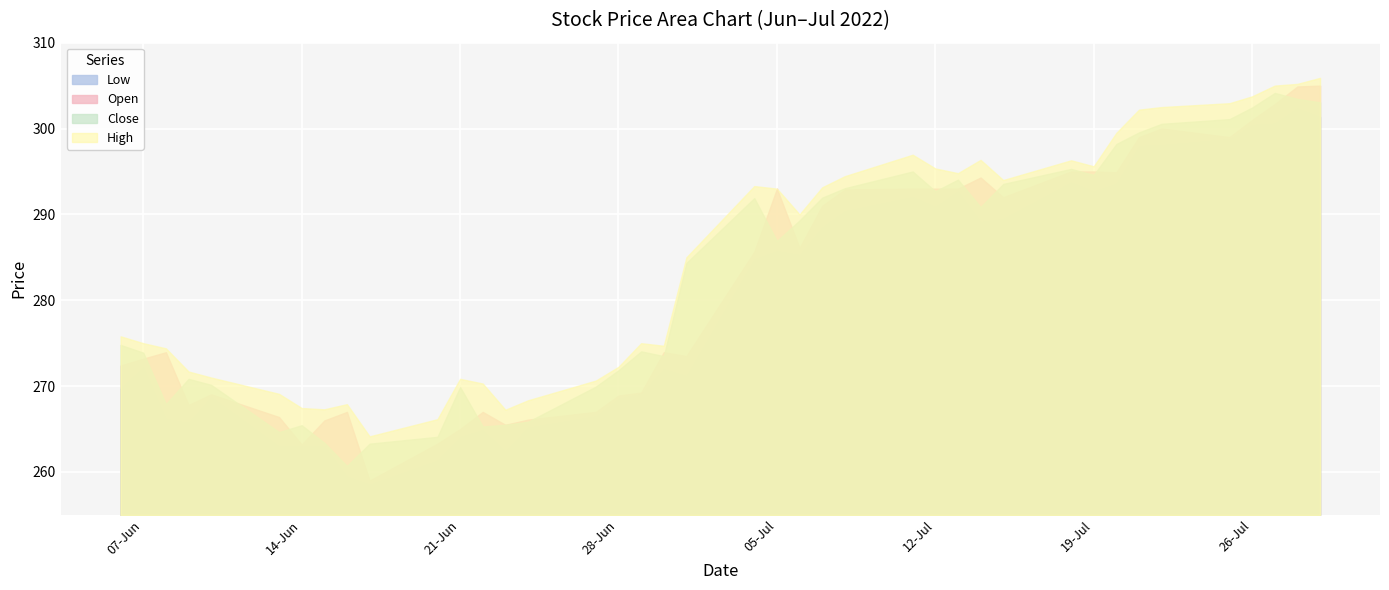

At which label does Close reach its peak?

27-Jul-22